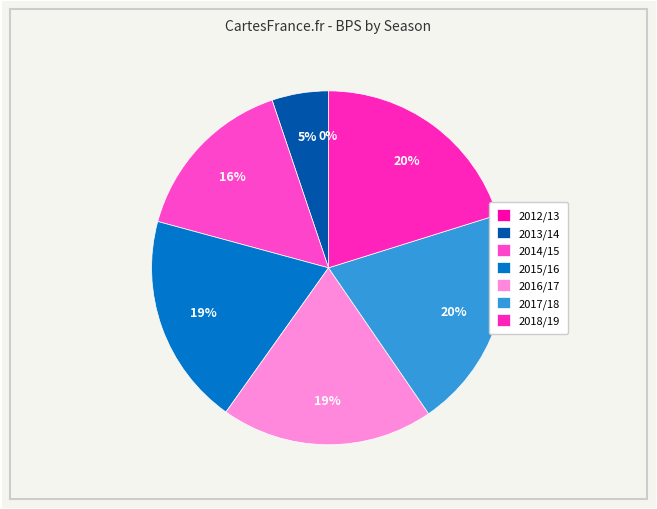

The 2014/15 slice represents 16% of the pie. True or false?

True